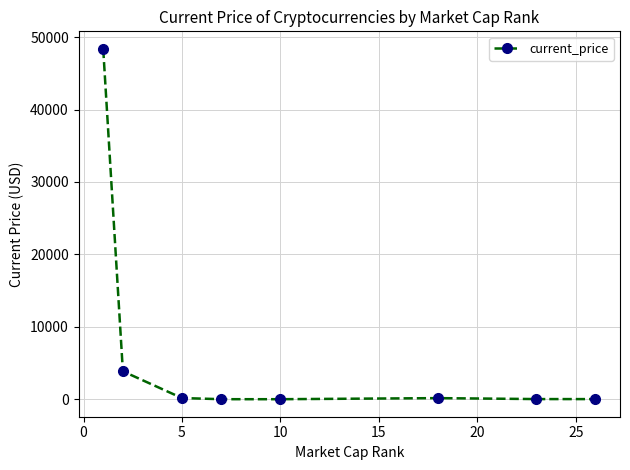

How many series are shown in this chart?

1